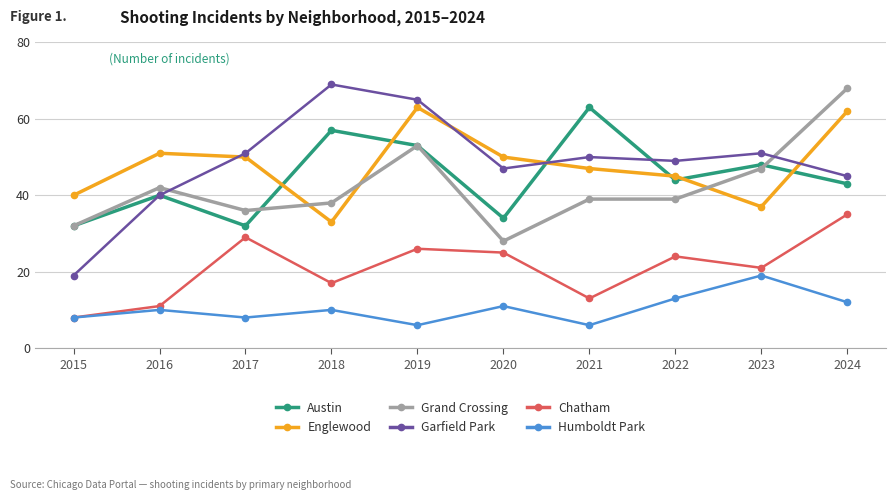

Does the chart have visible grid lines?

Yes